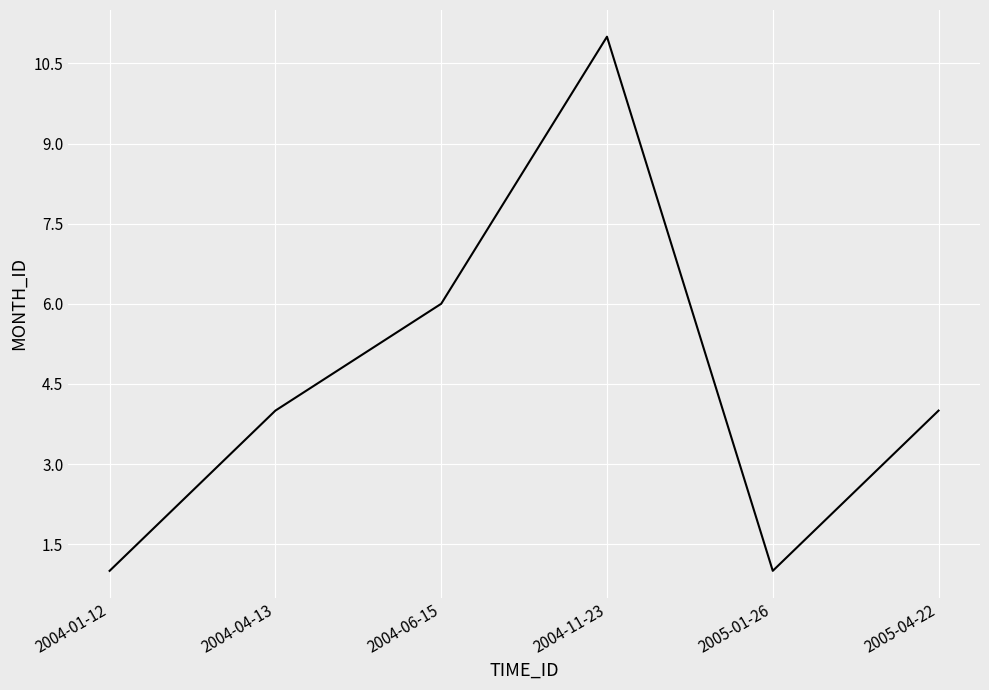

What is the sum of all values?

27